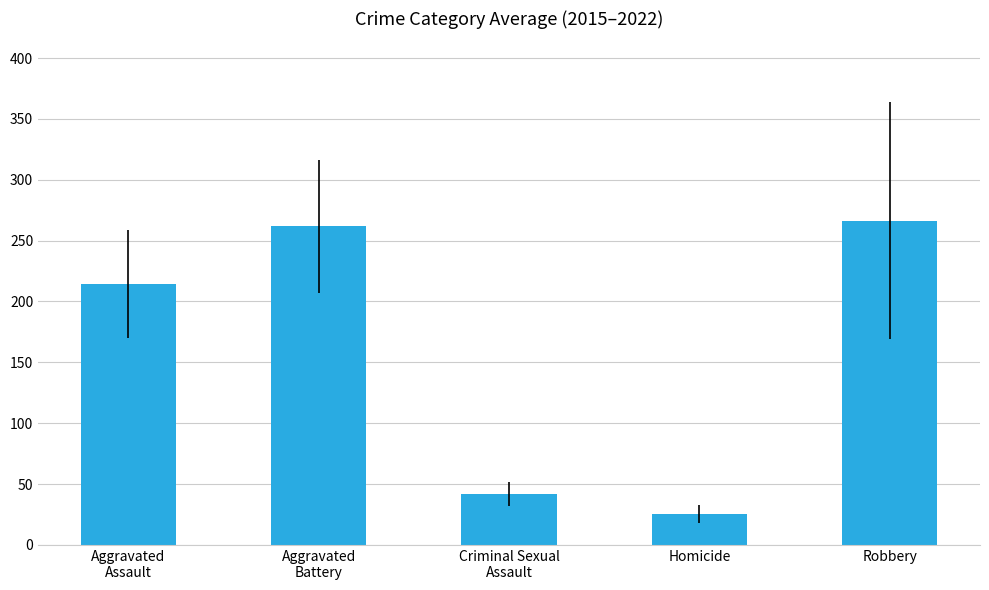

What is the sum of the values at Criminal Sexual
Assault and Homicide?

67.4